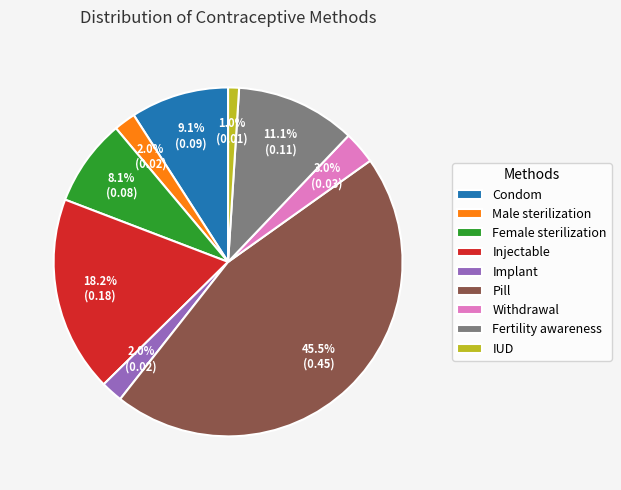

To the nearest percent, what percentage of the pie is Withdrawal?

3%